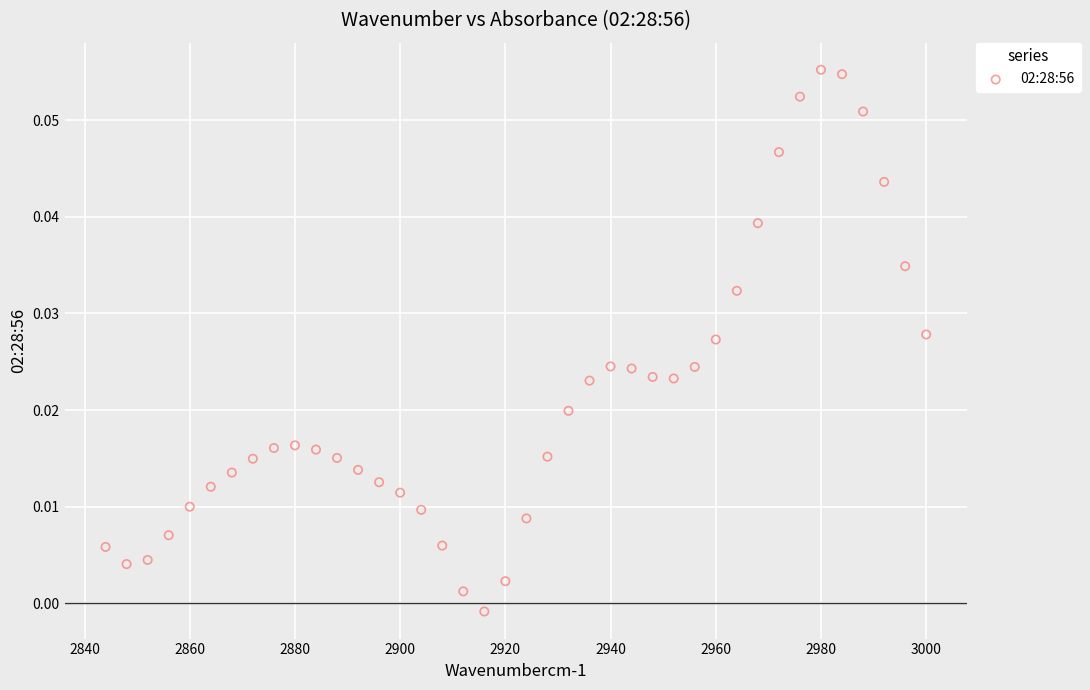

What is the range of X values (max minus min)?

156.0